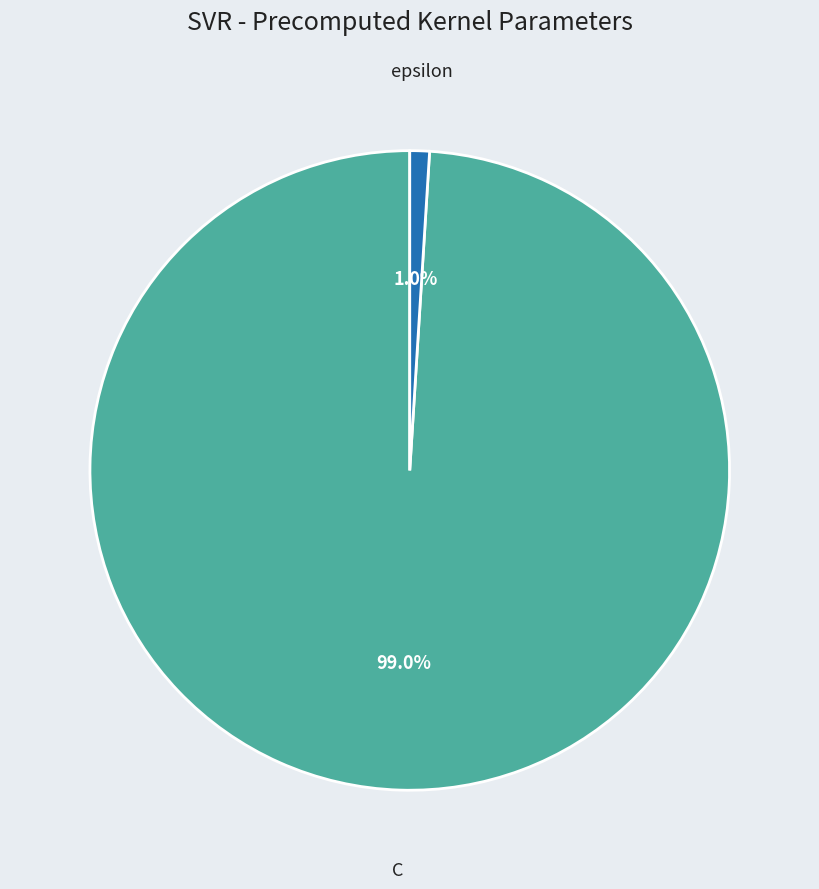

Is there any slice that represents more than half of the pie?

Yes